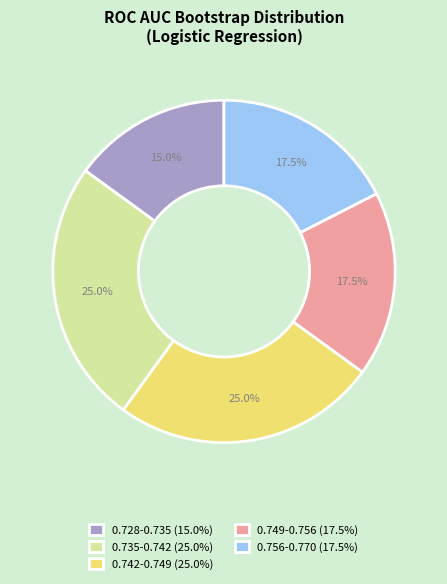

Is there any slice that represents more than half of the pie?

No